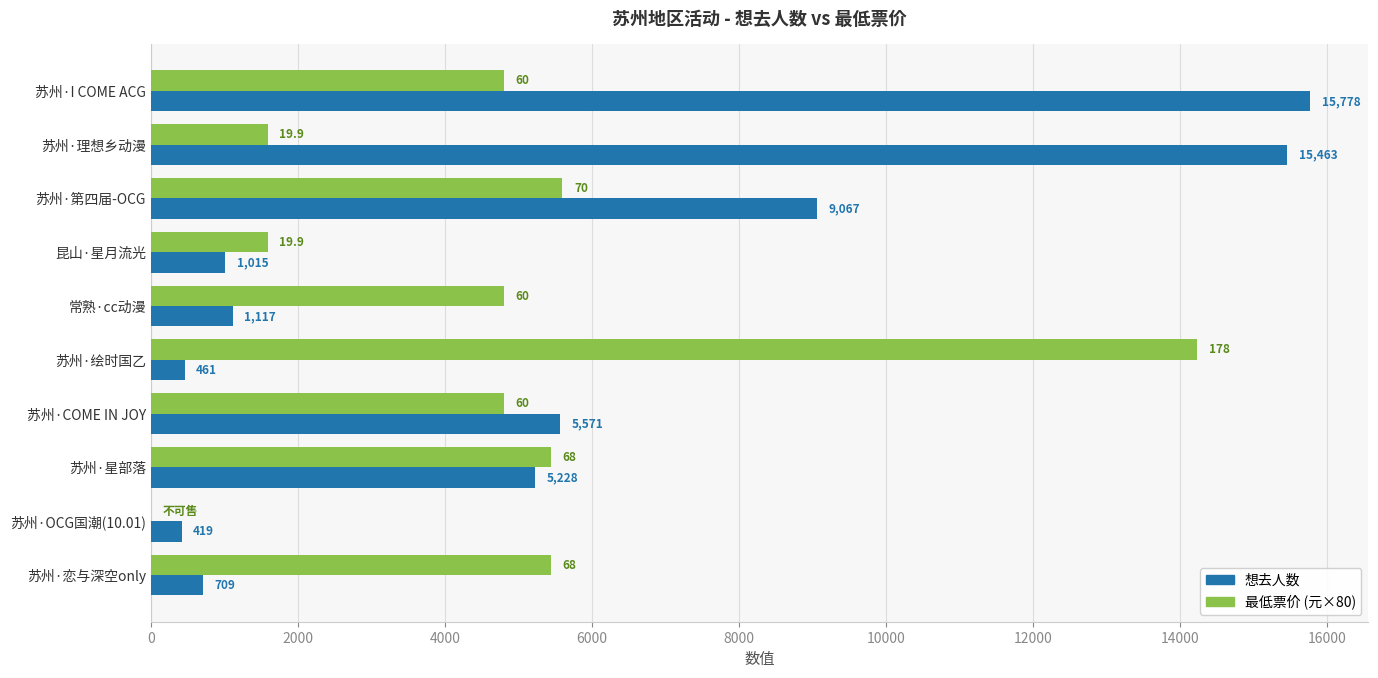

What is the greatest value displayed?

15778